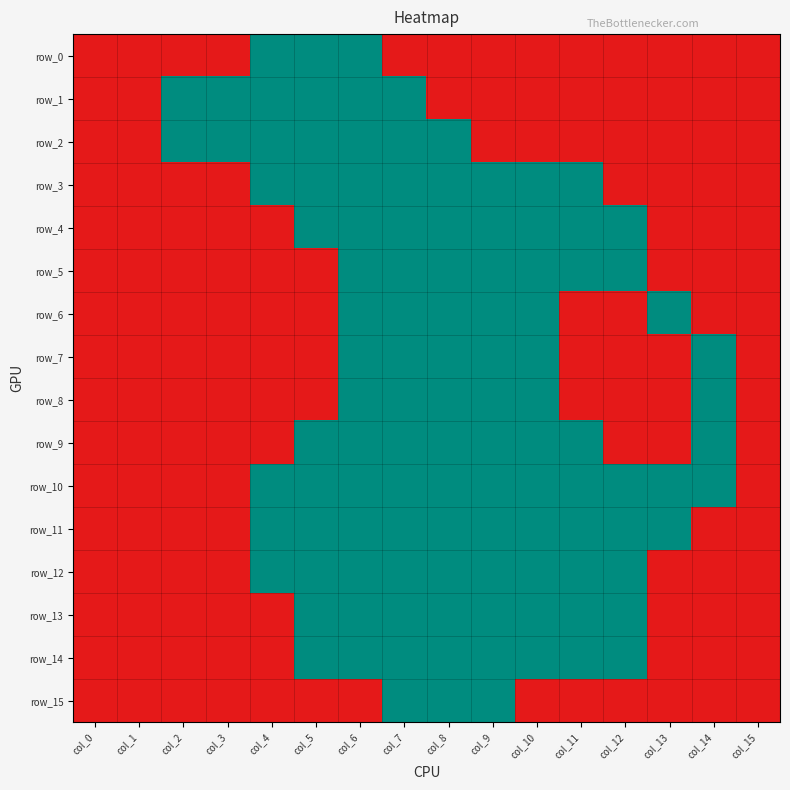

Reading right to left, what are all the values shown in this chart?

row_0: 1	1	1	1	1	1	1	1	1	0	0	0	1	1	1	1
row_1: 1	1	1	1	1	1	1	1	0	0	0	0	0	0	1	1
row_2: 1	1	1	1	1	1	1	0	0	0	0	0	0	0	1	1
row_3: 1	1	1	1	0	0	0	0	0	0	0	0	1	1	1	1
row_4: 1	1	1	0	0	0	0	0	0	0	0	1	1	1	1	1
row_5: 1	1	1	0	0	0	0	0	0	0	1	1	1	1	1	1
row_6: 1	1	0	1	1	0	0	0	0	0	1	1	1	1	1	1
row_7: 1	0	1	1	1	0	0	0	0	0	1	1	1	1	1	1
row_8: 1	0	1	1	1	0	0	0	0	0	1	1	1	1	1	1
row_9: 1	0	1	1	0	0	0	0	0	0	0	1	1	1	1	1
row_10: 1	0	0	0	0	0	0	0	0	0	0	0	1	1	1	1
row_11: 1	1	0	0	0	0	0	0	0	0	0	0	1	1	1	1
row_12: 1	1	1	0	0	0	0	0	0	0	0	0	1	1	1	1
row_13: 1	1	1	0	0	0	0	0	0	0	0	1	1	1	1	1
row_14: 1	1	1	0	0	0	0	0	0	0	0	1	1	1	1	1
row_15: 1	1	1	1	1	1	0	0	0	1	1	1	1	1	1	1